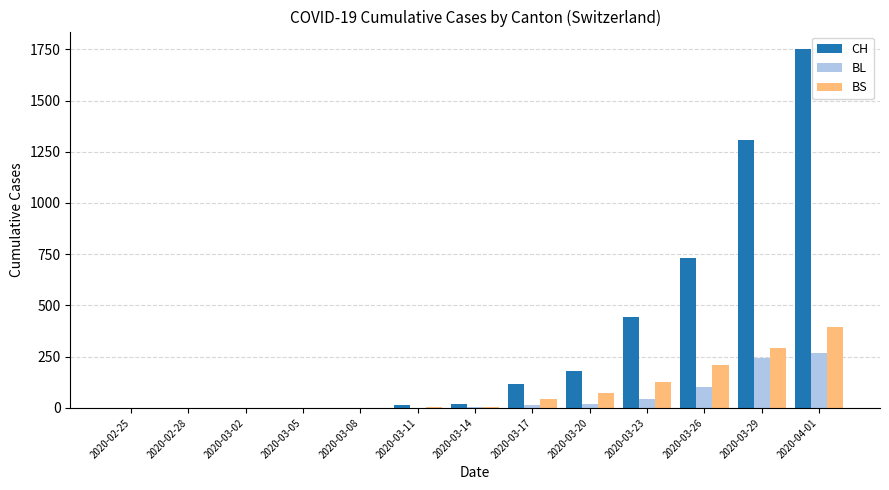

Which series has the largest total across all categories?

CH